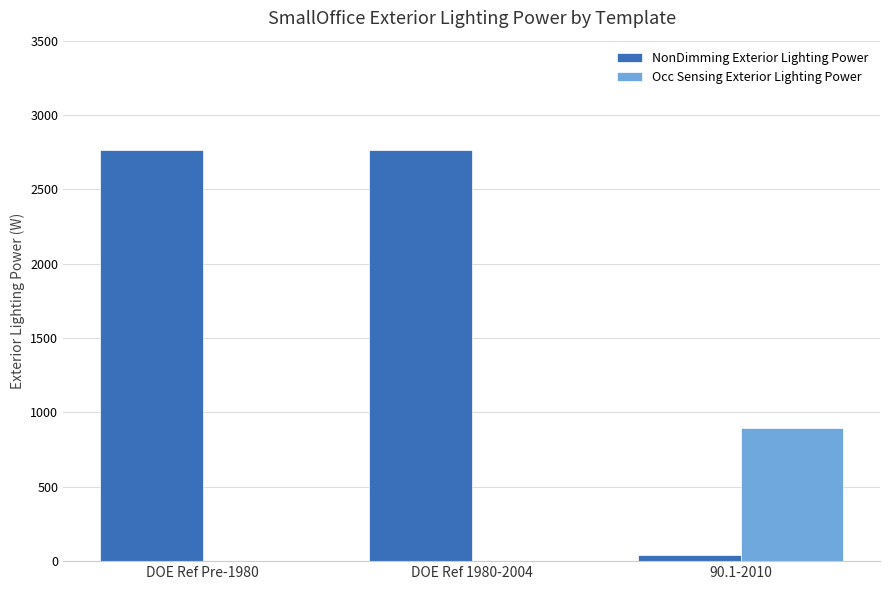

How many groups of bars are there?

3